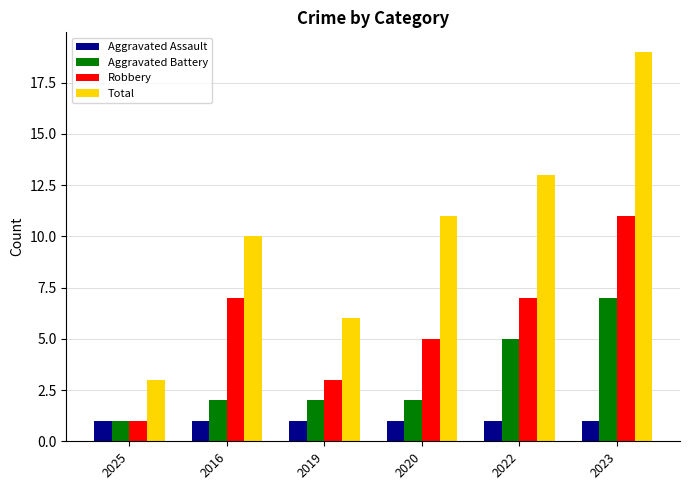

Is the value of Aggravated Assault at 2019 greater than the value of Aggravated Battery at 2016?

No